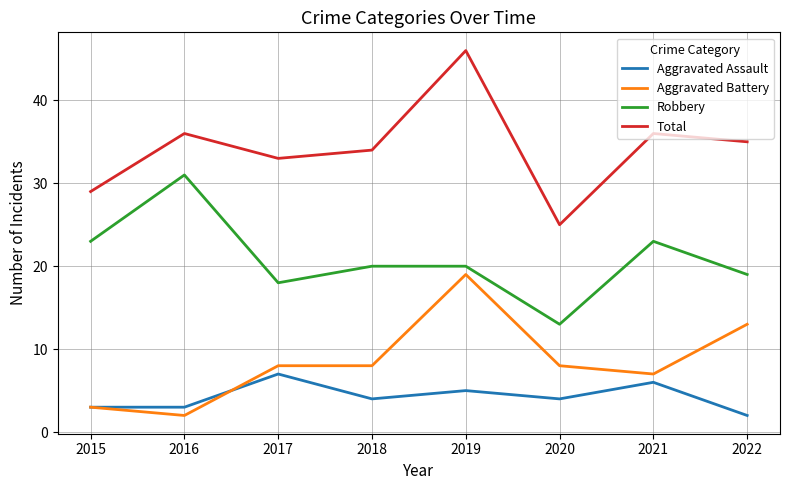

Which series has the largest total across all categories?

Total